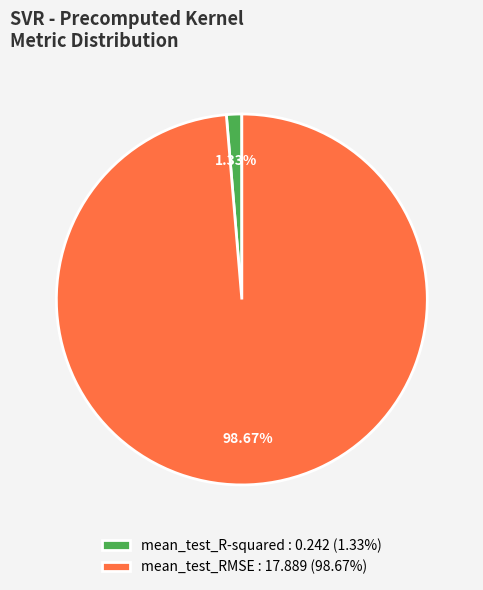

Rank the categories by value from highest to lowest.

mean_test_RMSE, mean_test_R-squared